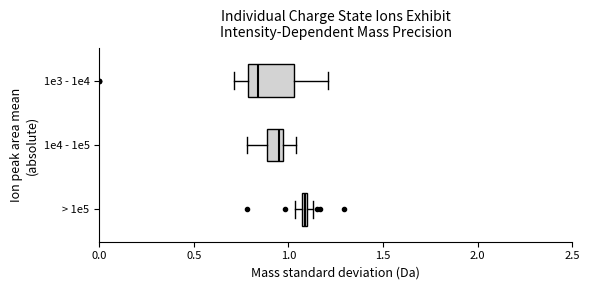

Comparing the boxes themselves (not the whiskers), which one is the widest?

1e3 - 1e4